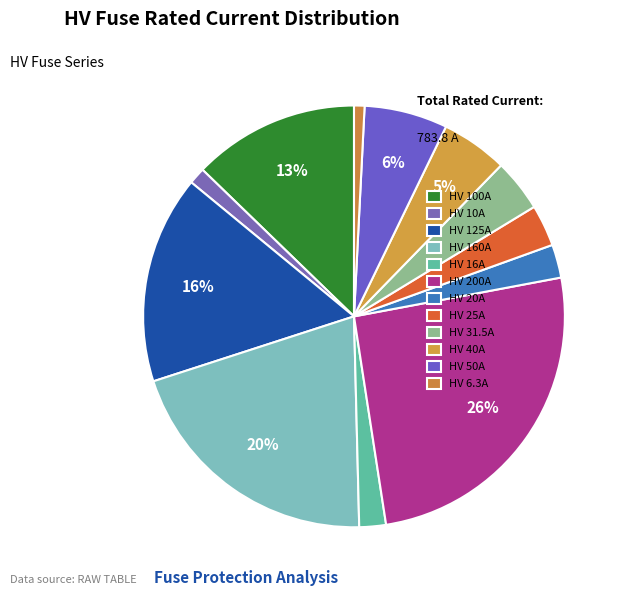

How many slices are in this pie chart?

12